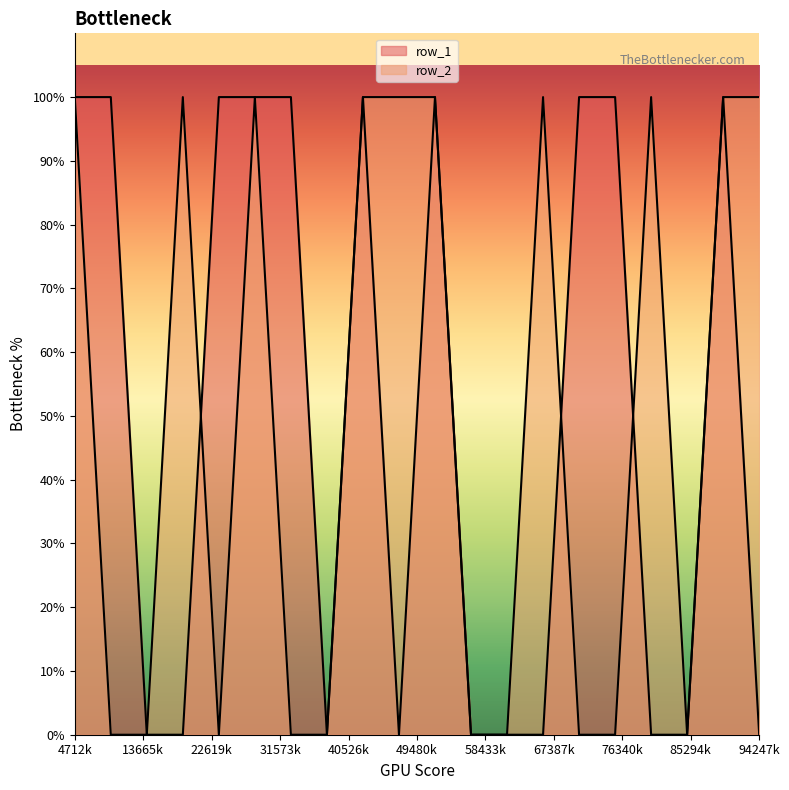

What is the maximum value for row_1?

1